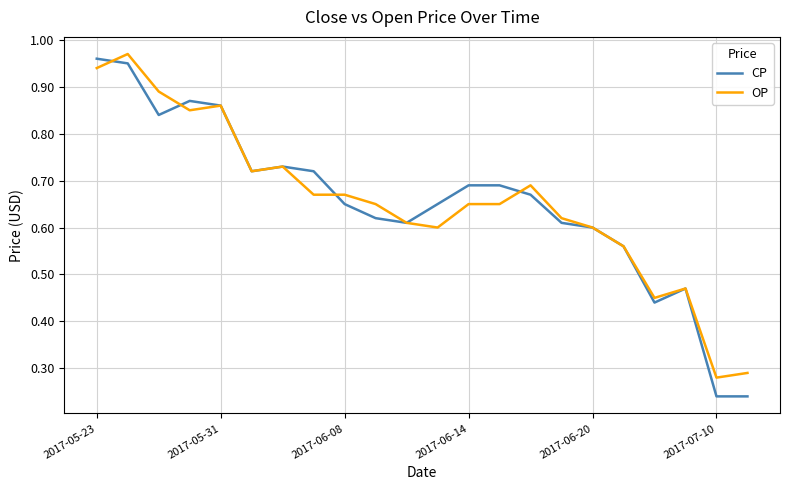

Does the chart display data point markers on the line(s)?

No